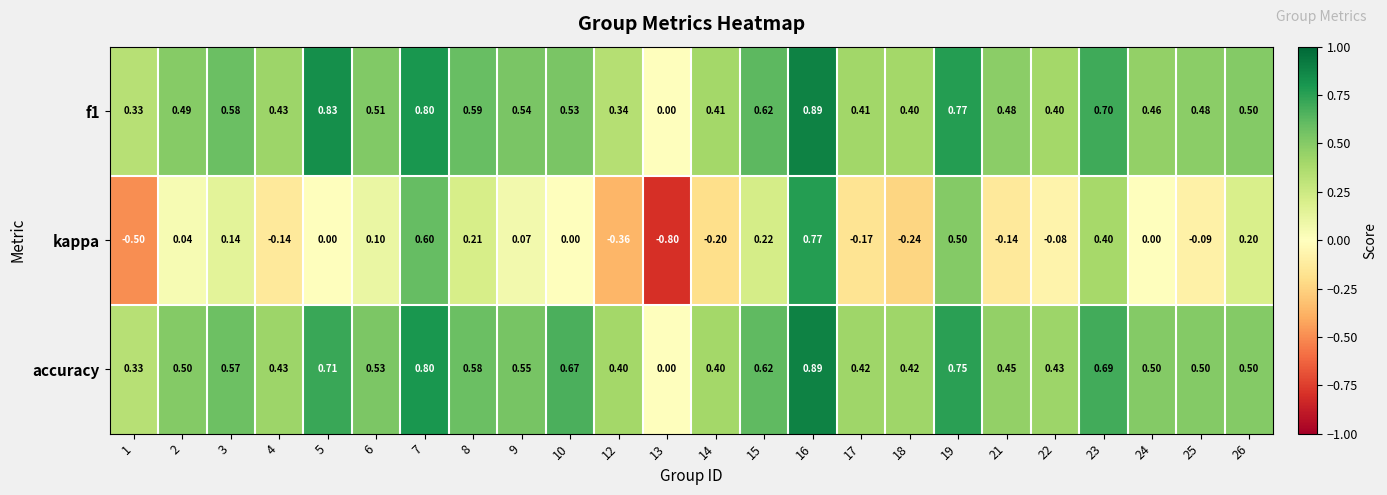

At which category is the sum across all series the highest?

16